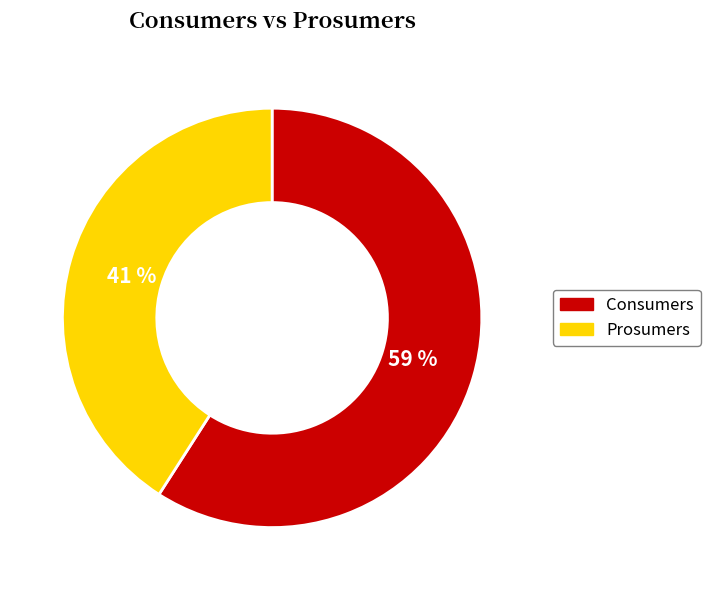

Combined, do Prosumers and Consumers account for over 50%?

Yes